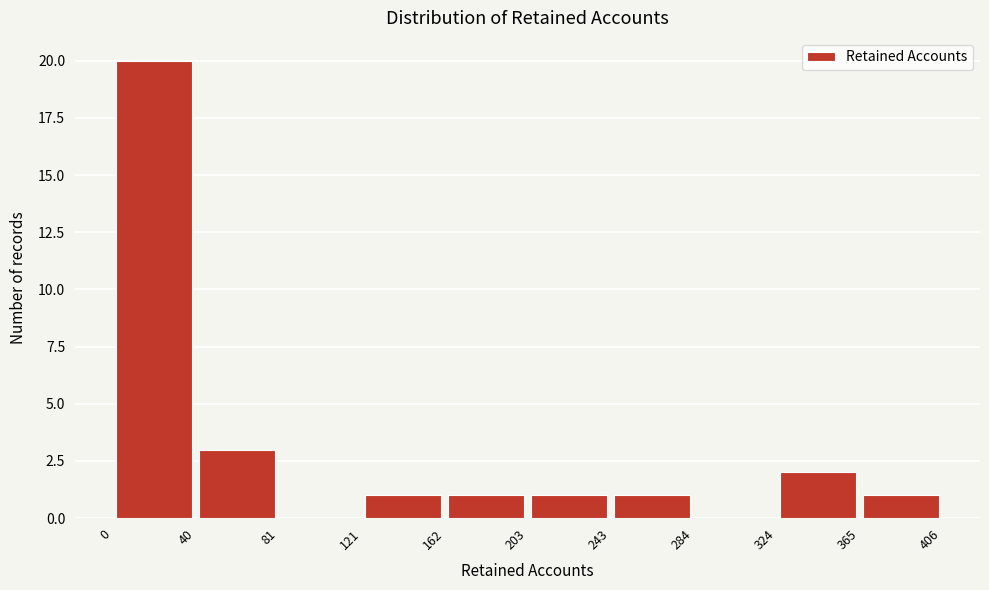

Reading left to right, list every bar in this chart as the range it spans on the x-axis followed by its height. The values are not printed on the chart, so give them approximately, as read against the axis.

0 to 40: 20
40 to 81: 3
81 to 121: 0
121 to 162: 1
162 to 203: 1
203 to 243: 1
243 to 284: 1
284 to 324: 0
324 to 365: 2
365 to 406: 1